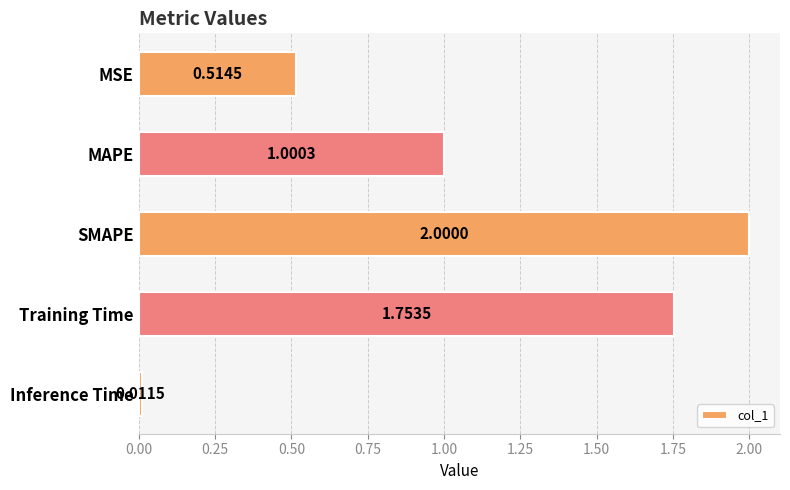

What is the sum of all values?

5.3